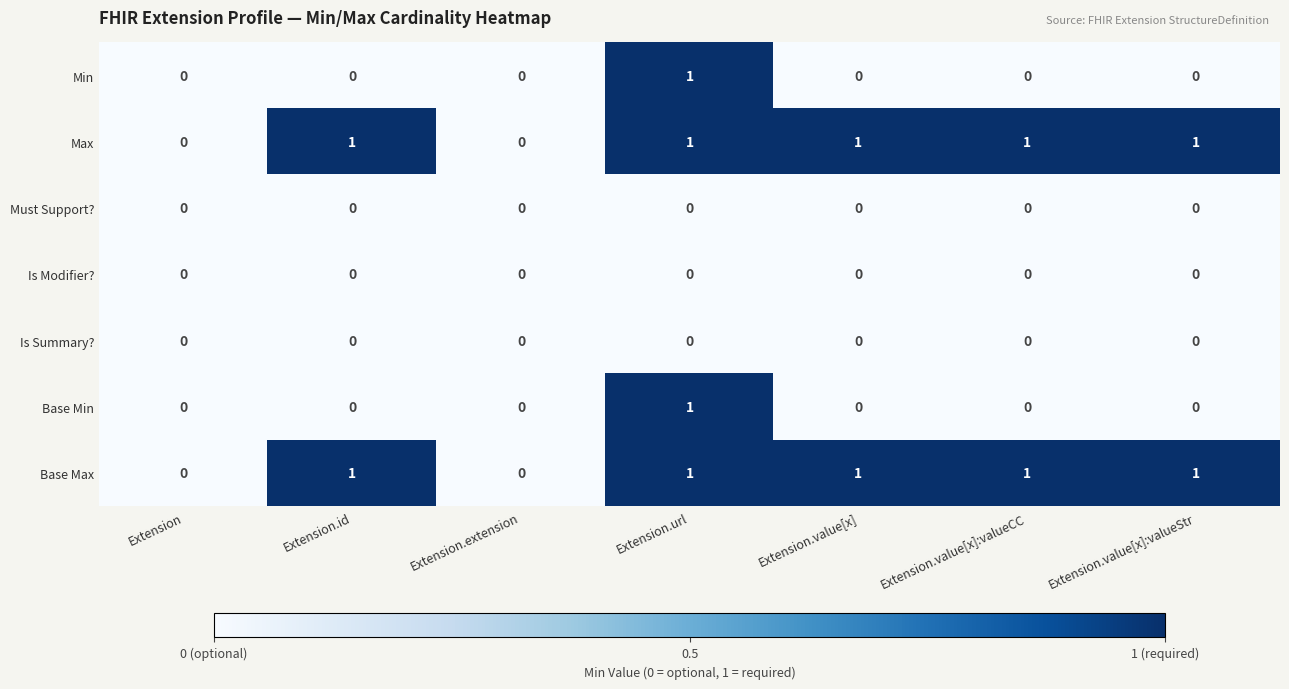

What is the spread (max minus min) of values at Extension.id?

1